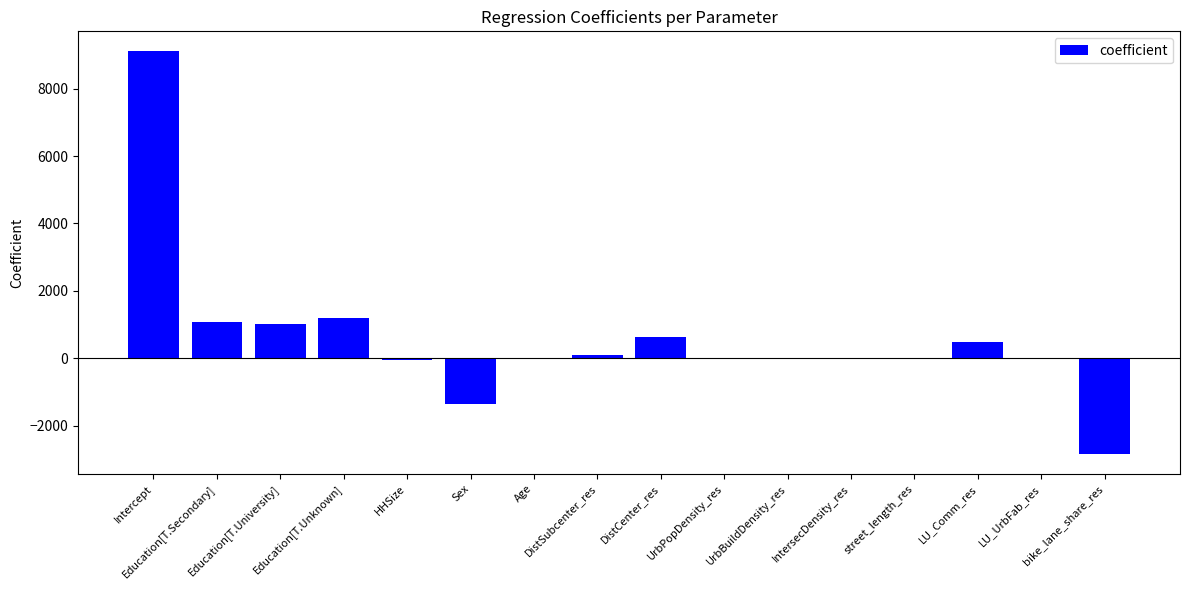

Does the chart contain stacked bars?

No